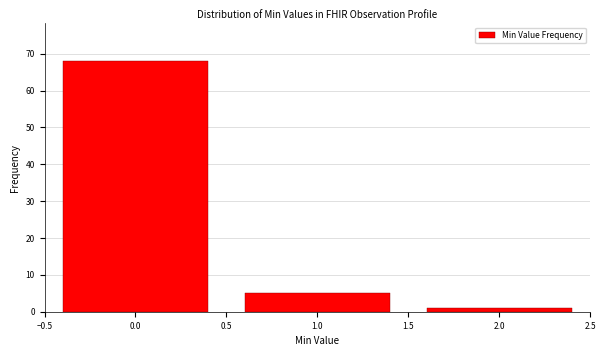

Reading left to right, transcribe this chart: for each bar, give the range it covers on the x-axis and its height. The values are not printed on the chart, so give them approximately, as read against the axis.

-0.5 to 0.5: 68
0.5 to 1.5: 5
1.5 to 2.5: 1